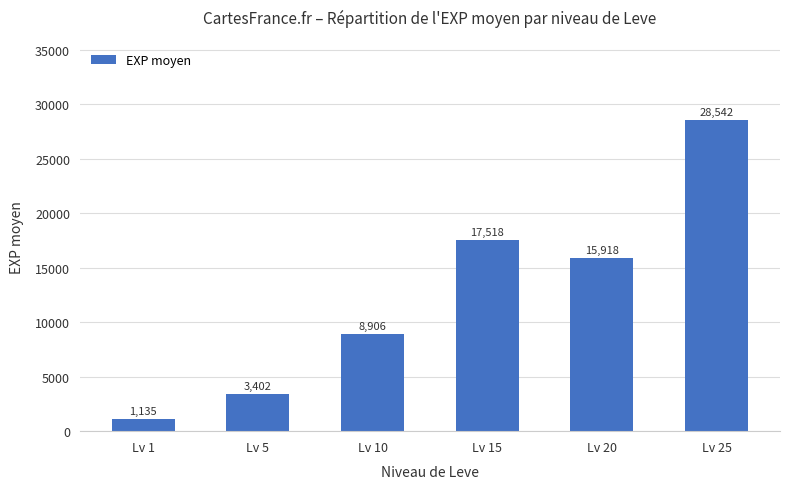

What is the average value?

12570